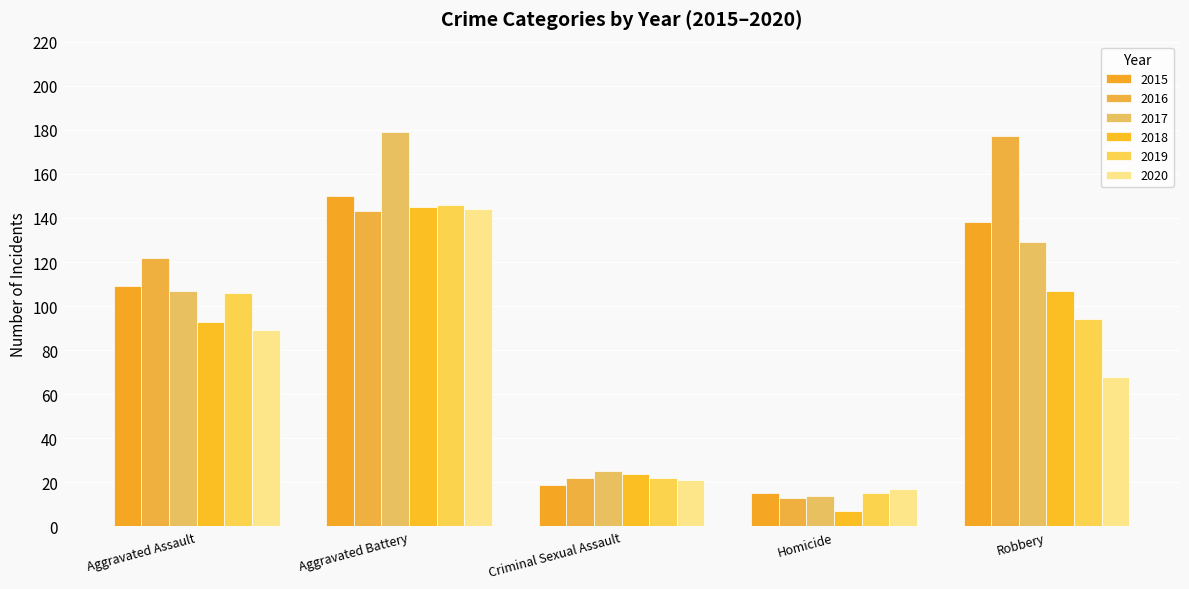

What is the total value across all series at Homicide?

81